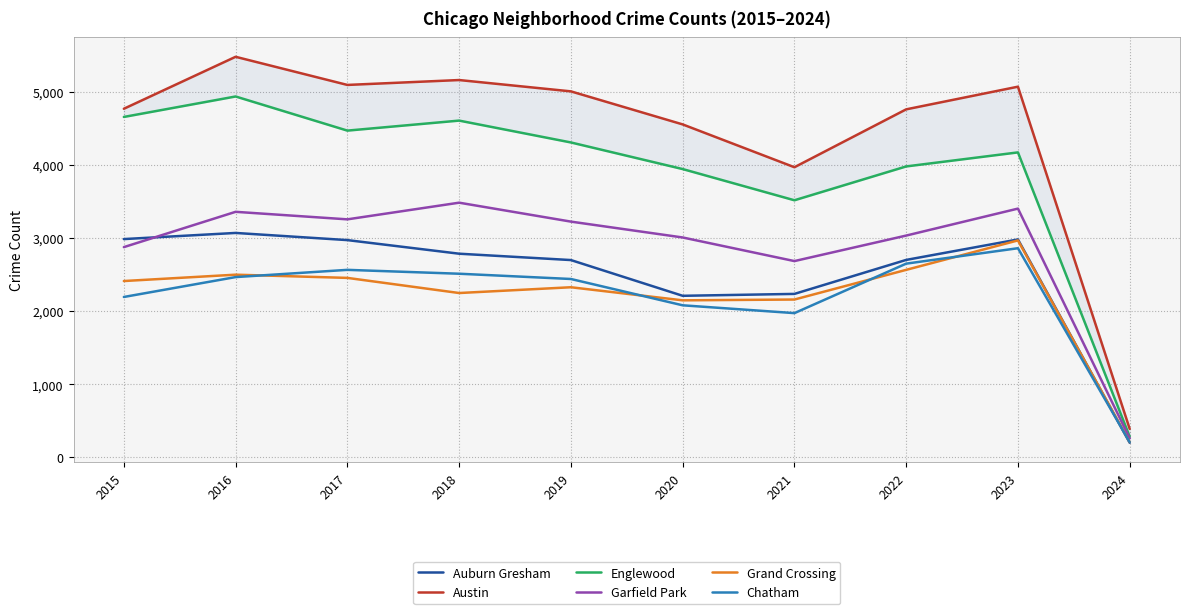

What is the sum of the Englewood values at 2022 and 2017?

8452